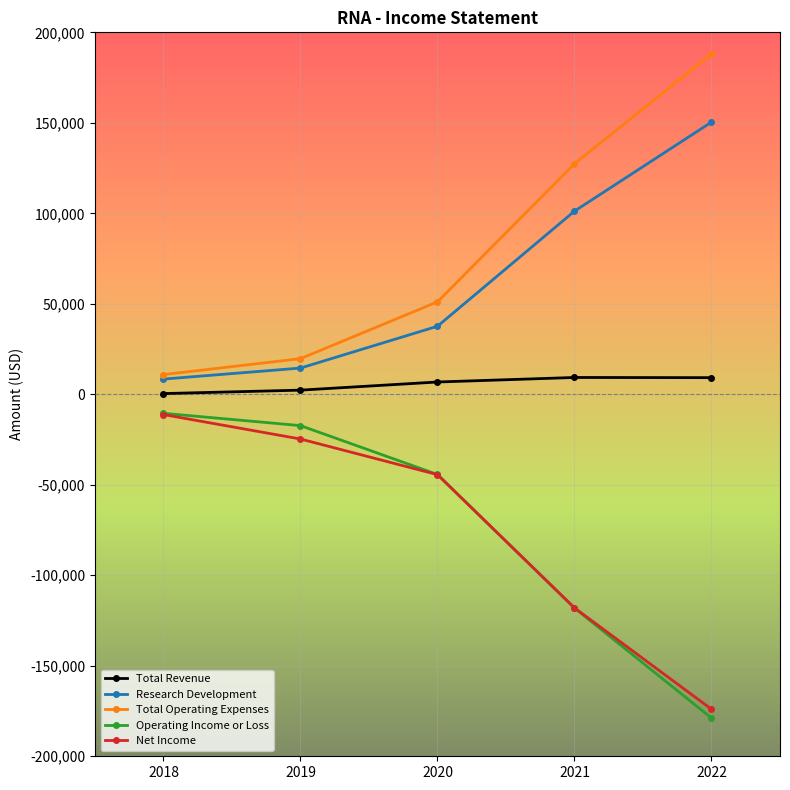

What is the value of the Total Operating Expenses point at the 3rd from the left?

51100